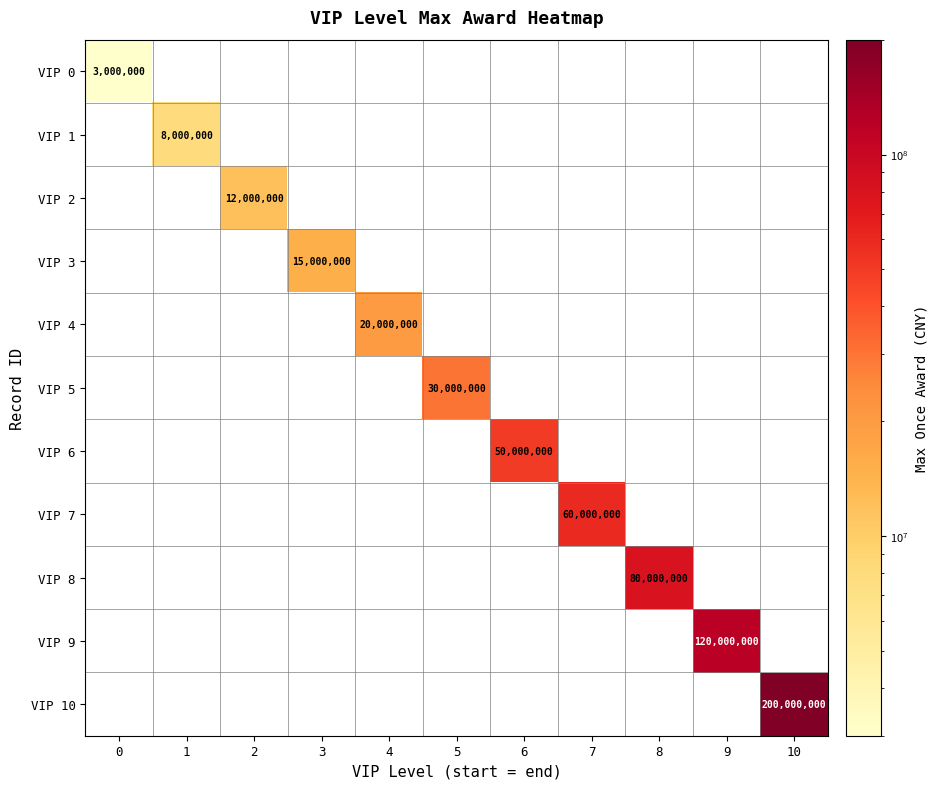

Between 1 and 2, which series saw the biggest shift?

VIP 2